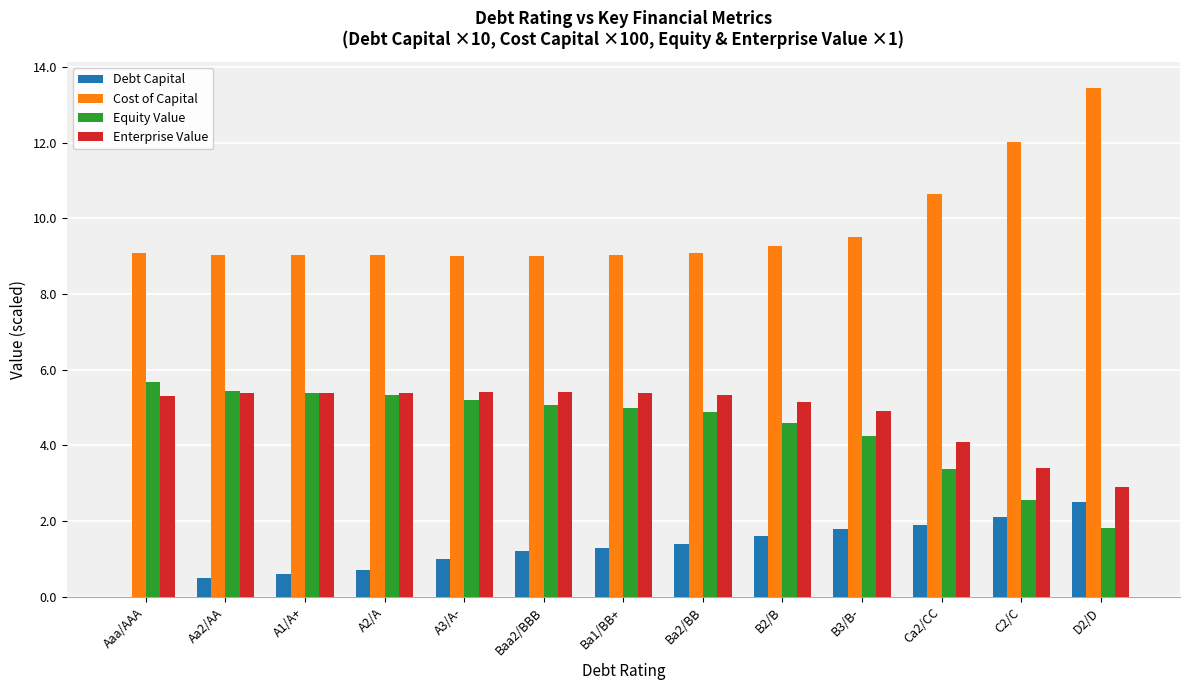

Are the bars grouped side by side (vs. stacked)?

Yes